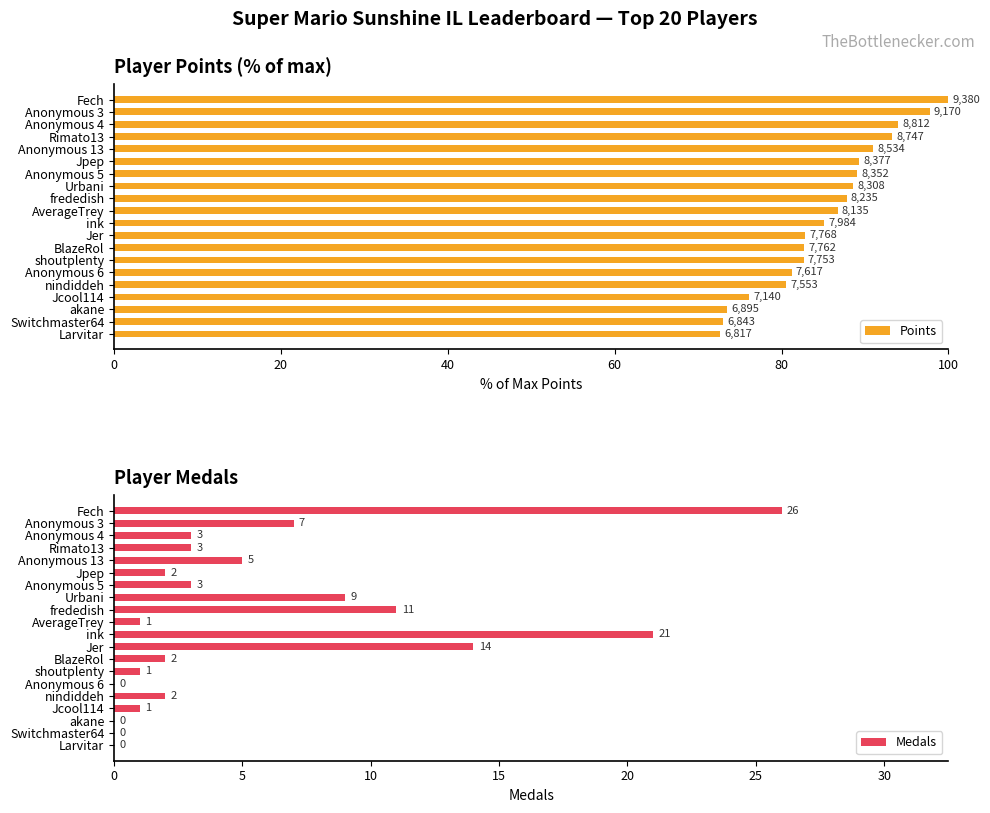

The value of Medals at ink is 14.1. True or false?

False